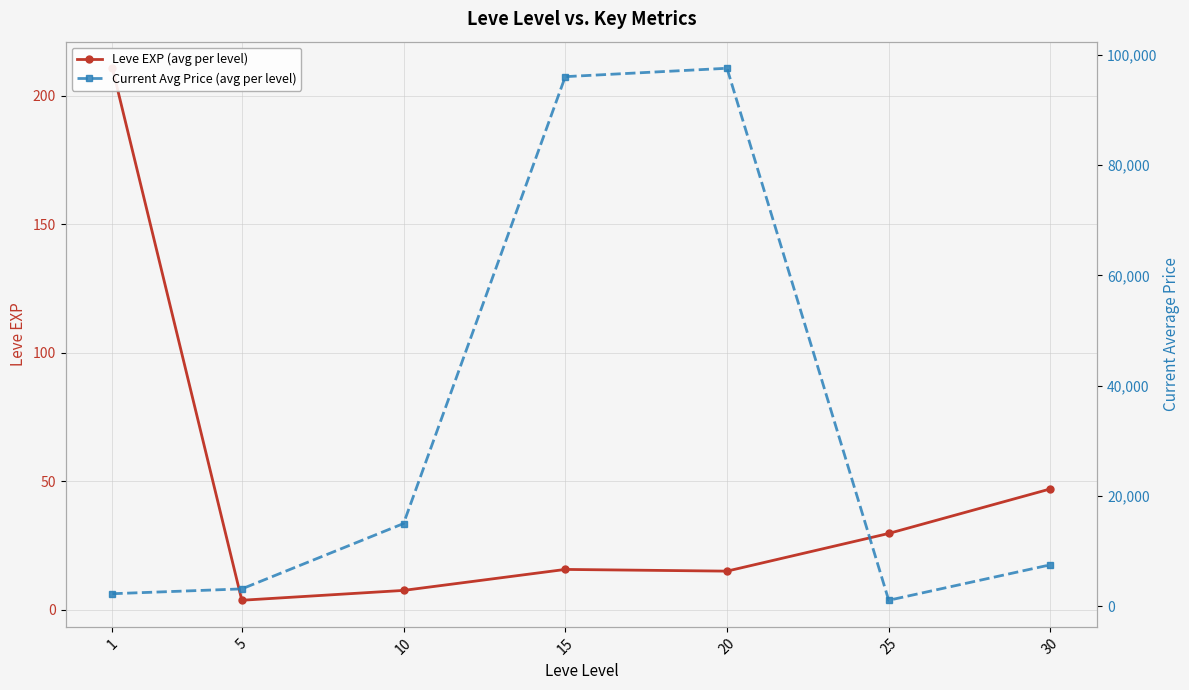

At which label does Leve EXP (avg per level) reach its peak?

1